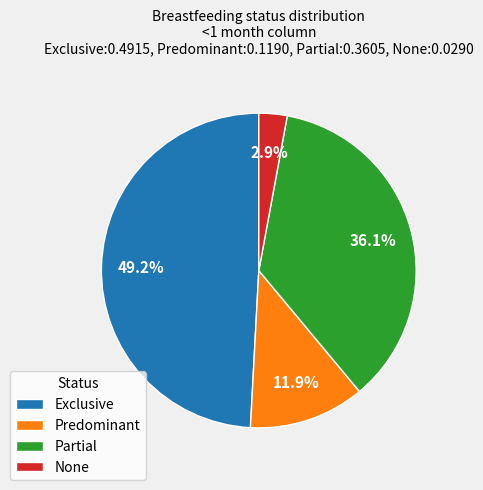

The None slice represents 3% of the pie. True or false?

True